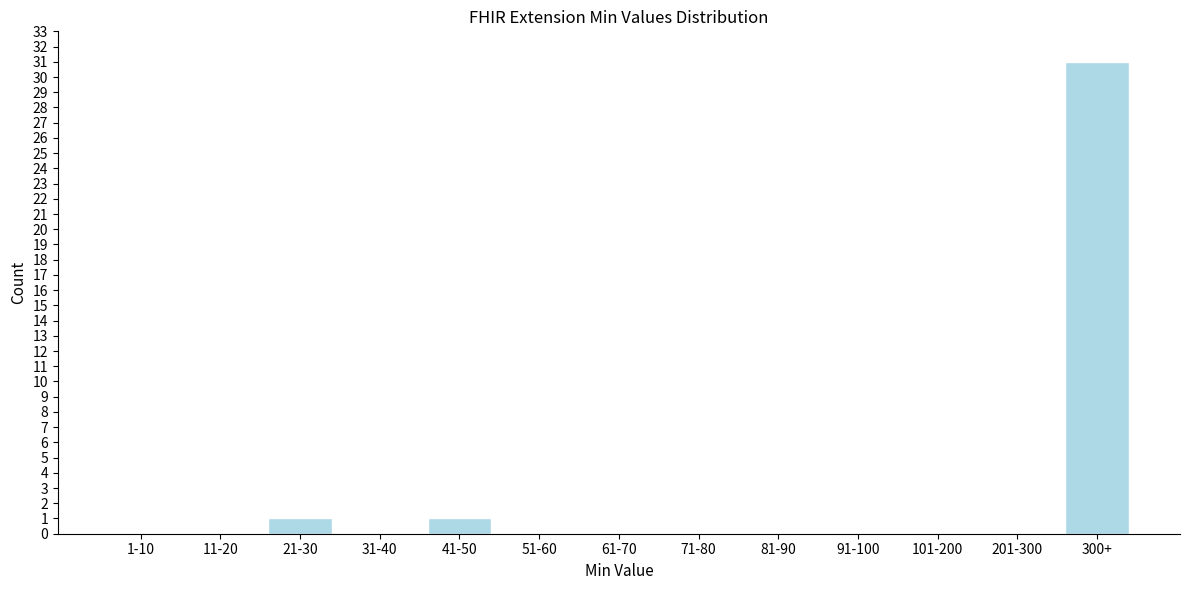

Reading left to right, what are all the values shown in this chart?

1-10=0	11-20=0	21-30=1	31-40=0	41-50=1	51-60=0	61-70=0	71-80=0	81-90=0	91-100=0	101-200=0	201-300=0	300+=31